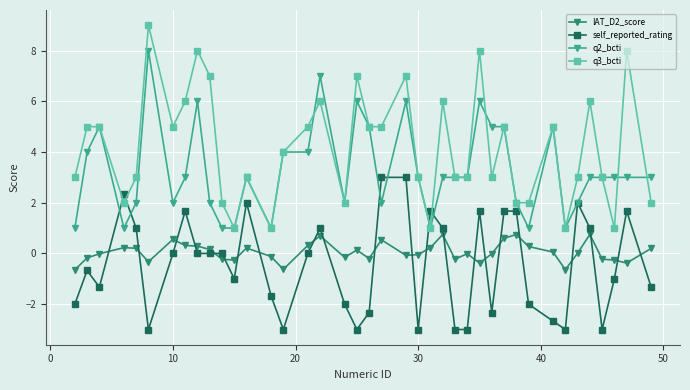

What is the smallest value displayed?

-3.0